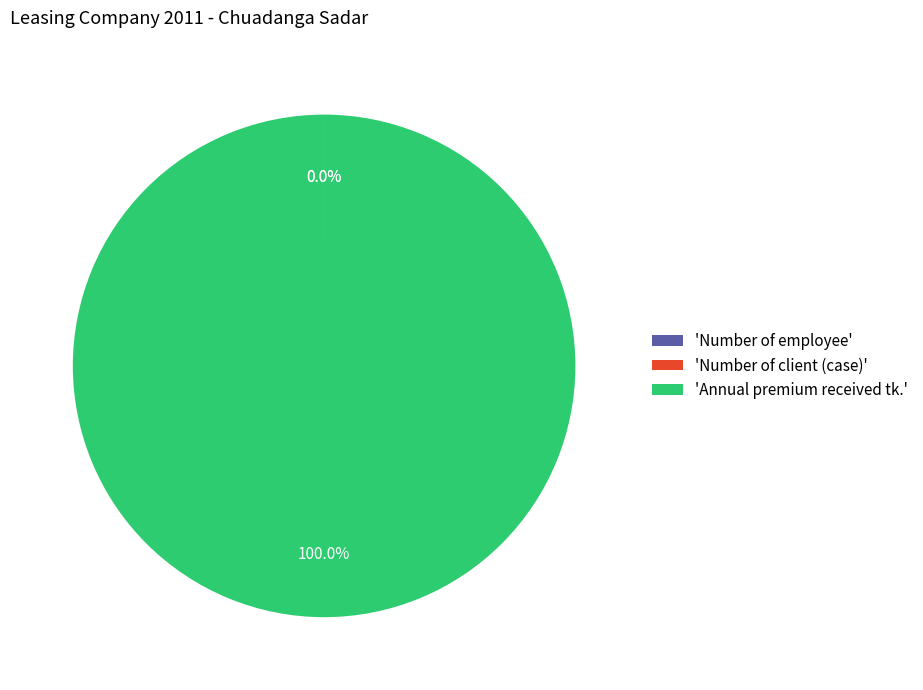

Does any single category account for the majority?

Yes